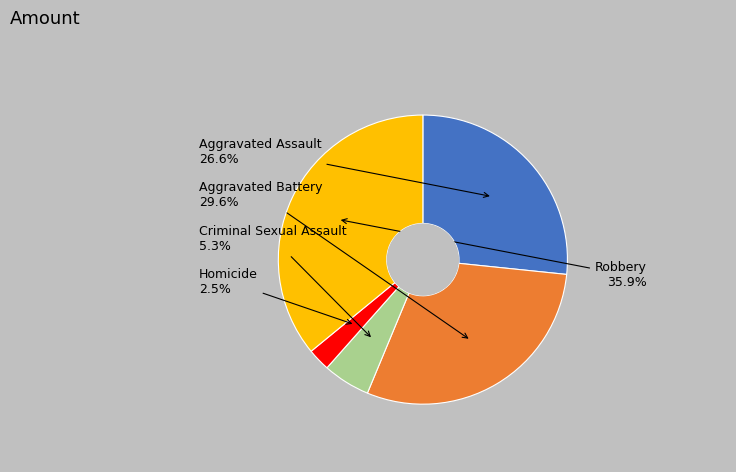

Is there a majority slice in this chart?

No